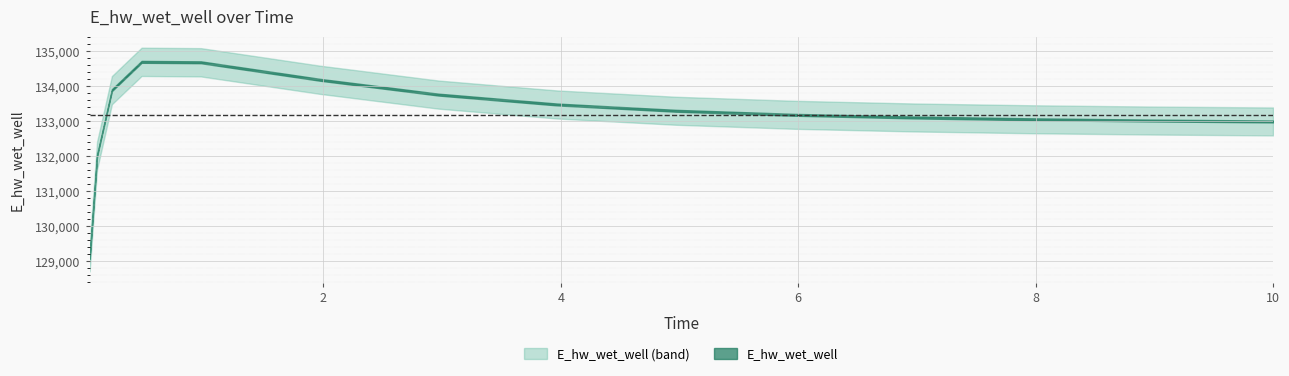

Which label corresponds to the largest value in the chart?

0.46875